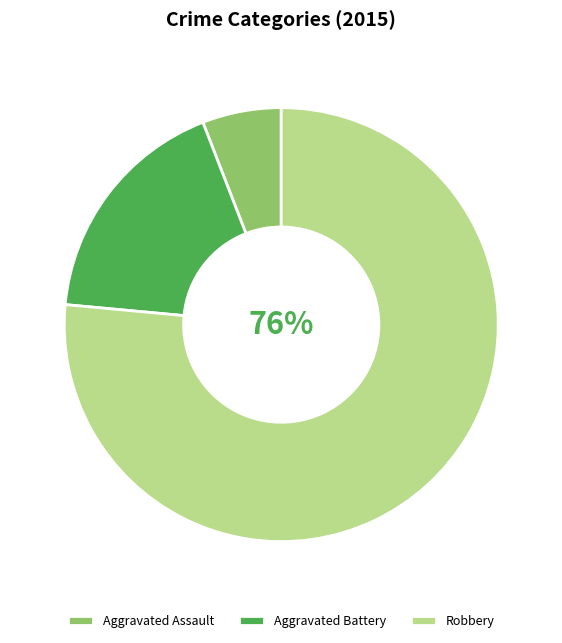

Is there any slice that represents more than half of the pie?

Yes